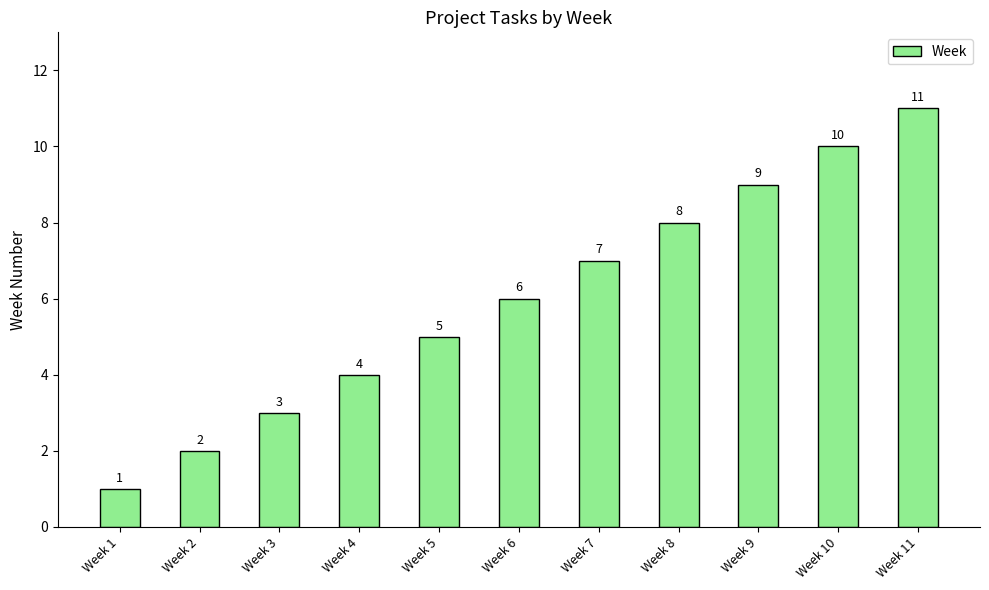

Does the chart contain any negative values?

No